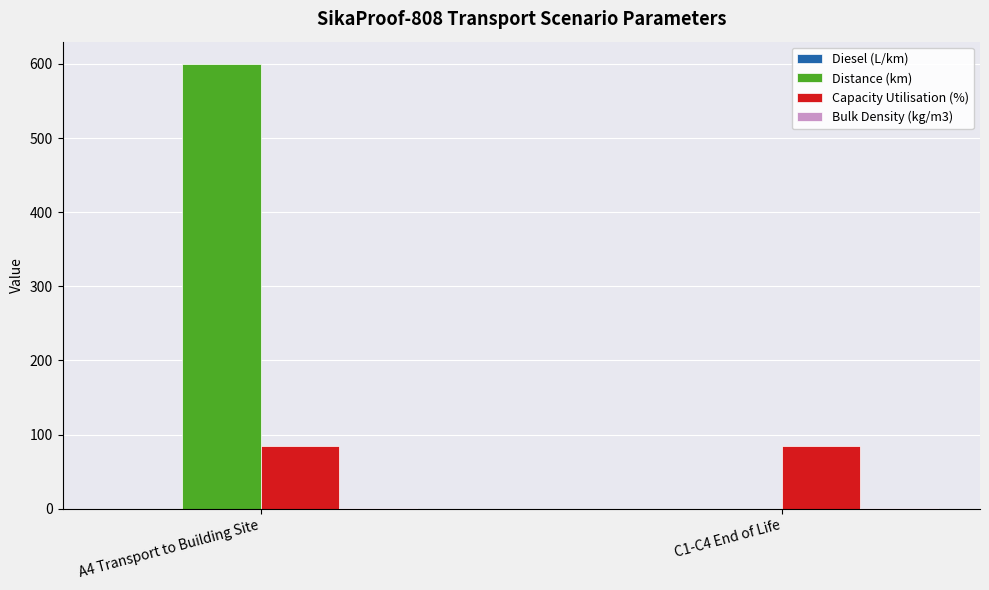

At which category does the chart reach its peak across all series?

A4 Transport to Building Site